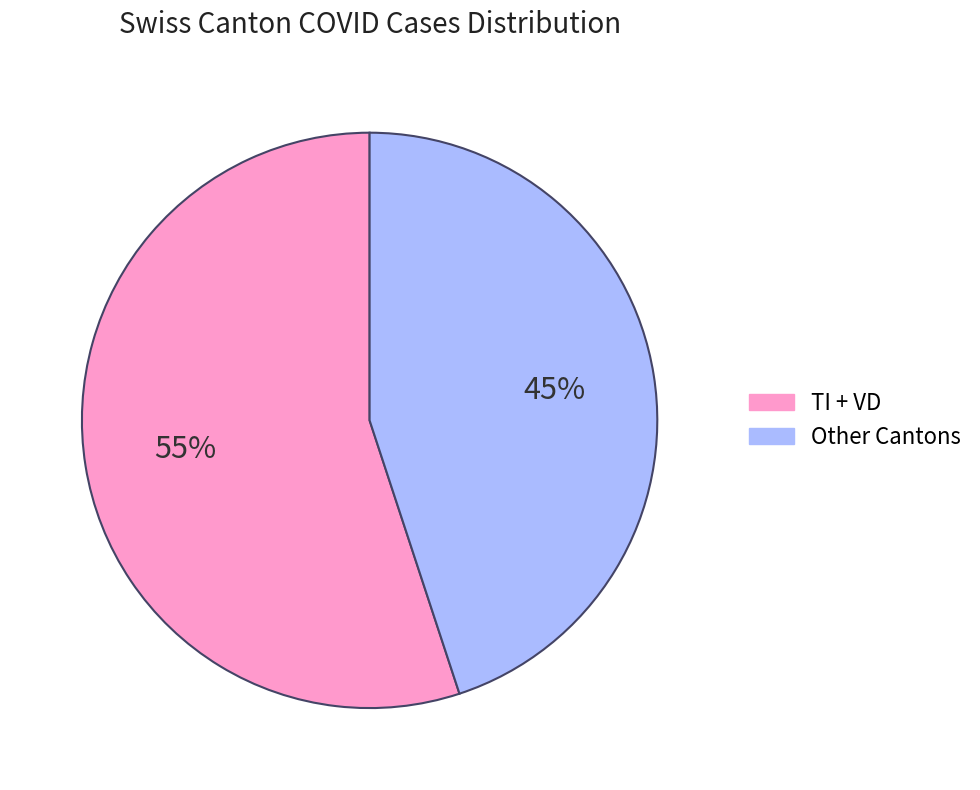

How many slices are in this pie chart?

2